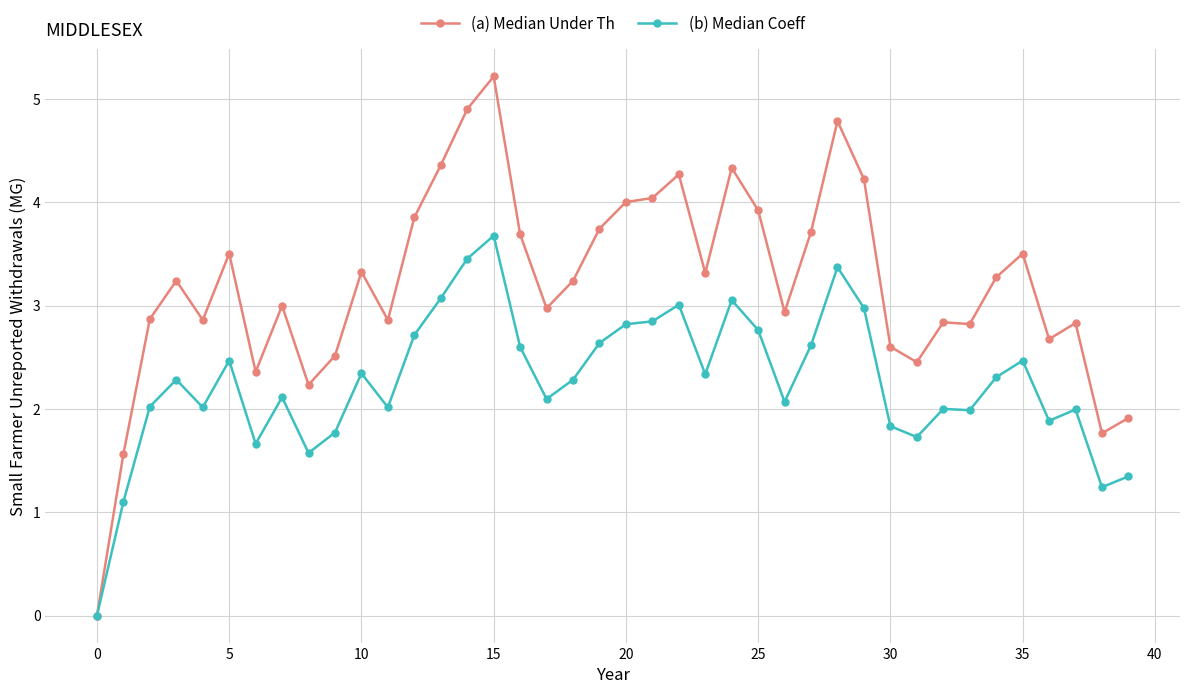

True or false: (a) Median Under Th has more than 2 points higher than both neighbors.

True